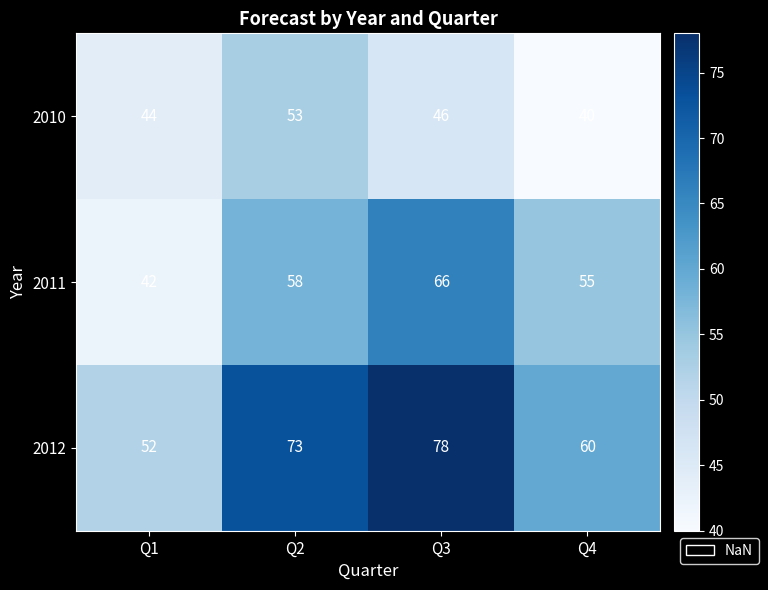

What is the difference between the maximum and minimum values in the 2010 series?

13